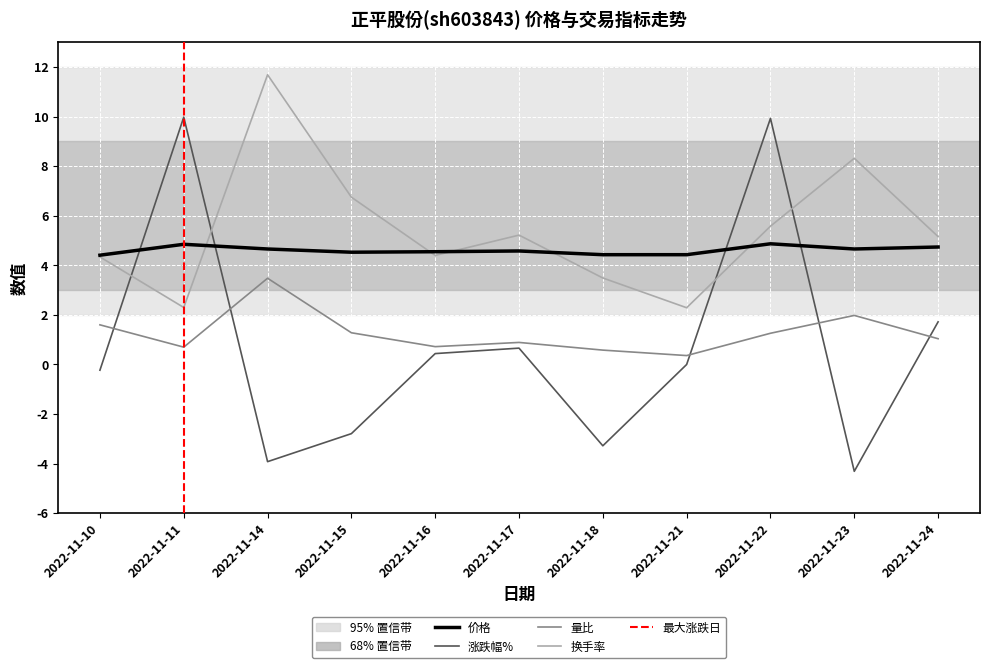

What is the total value across all series at 2022-11-14?

15.9